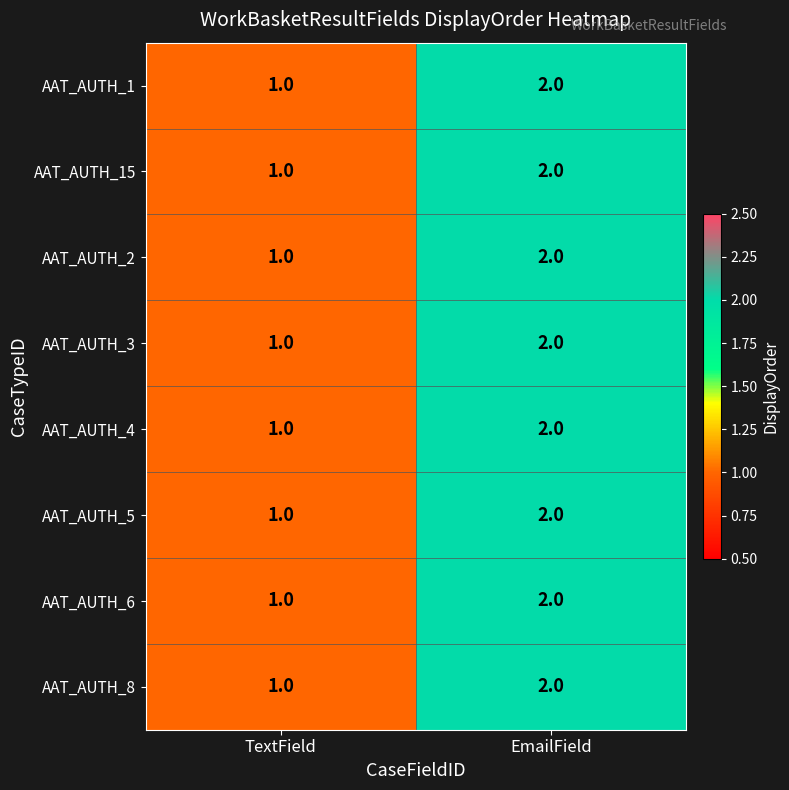

What is the maximum value shown in the chart?

2